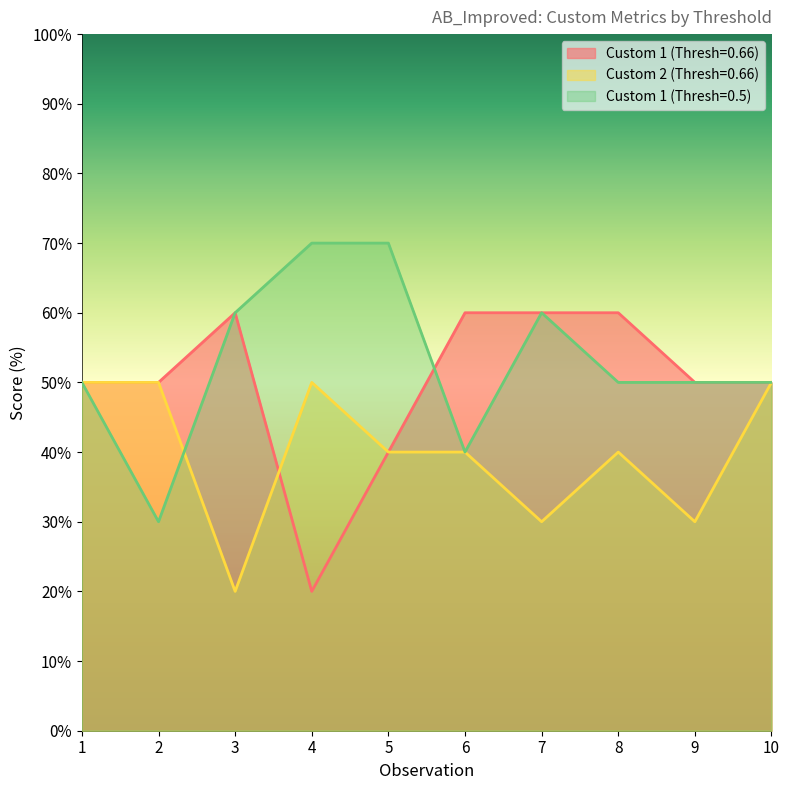

What is the spread (max minus min) of values at 8?

20